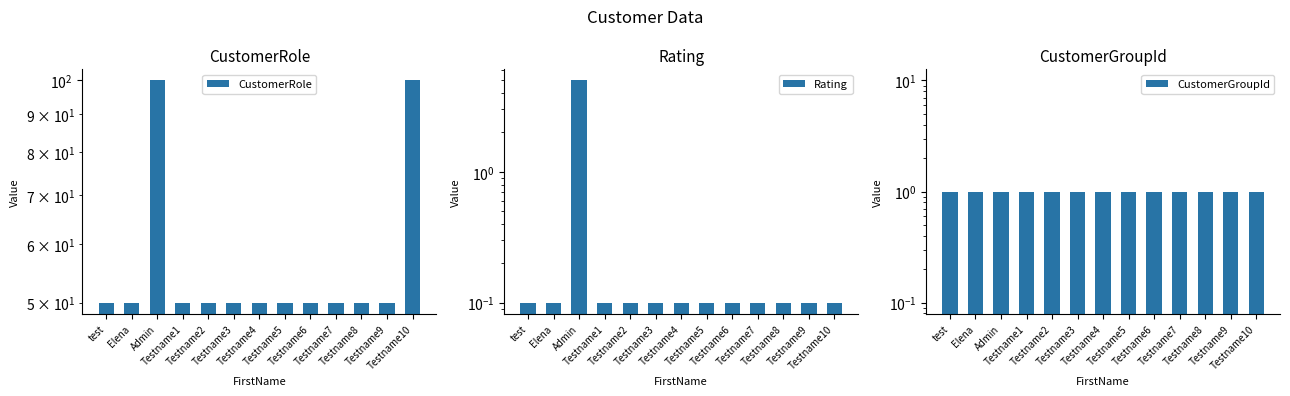

True or false: CustomerGroupId has a value of 1.0 at Testname10.

True